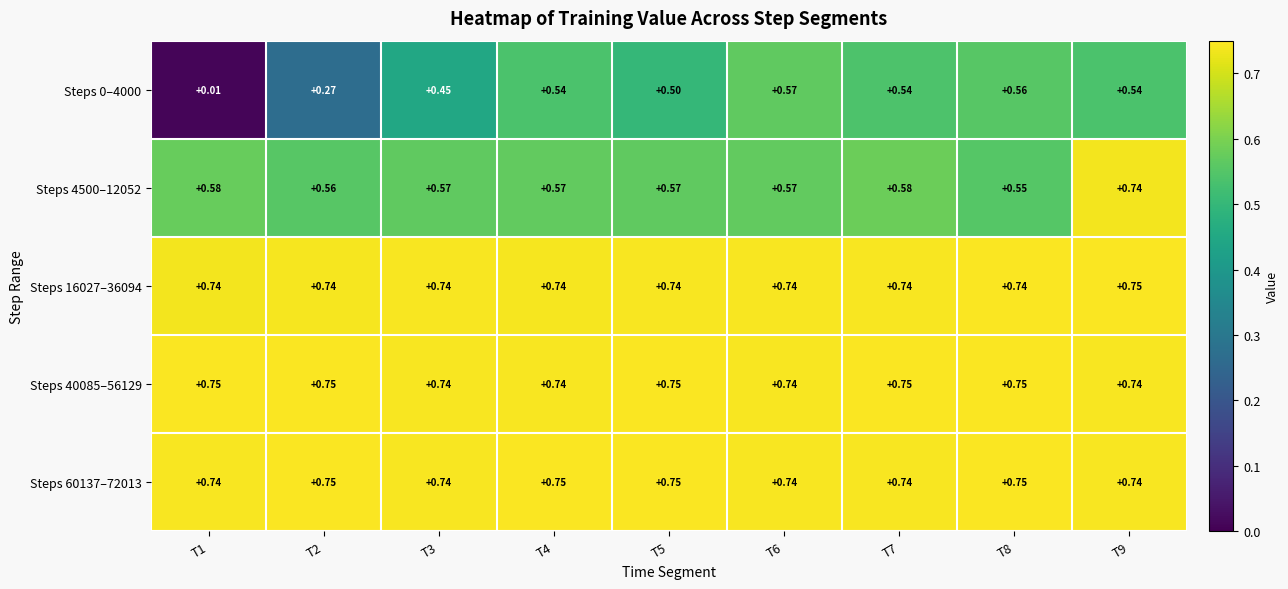

Is the value of Steps 40085–56129 at T3 greater than the value of Steps 60137–72013 at T4?

No